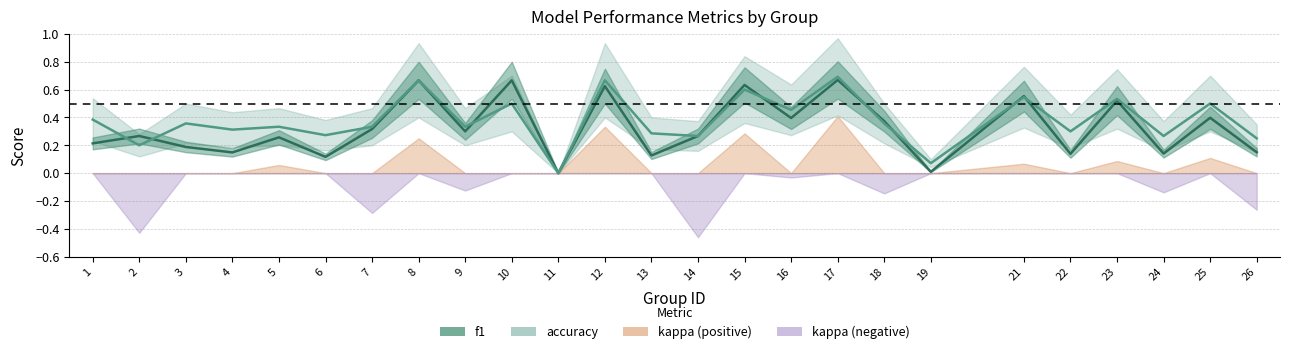

At how many categories does at least one series exceed 0?

24